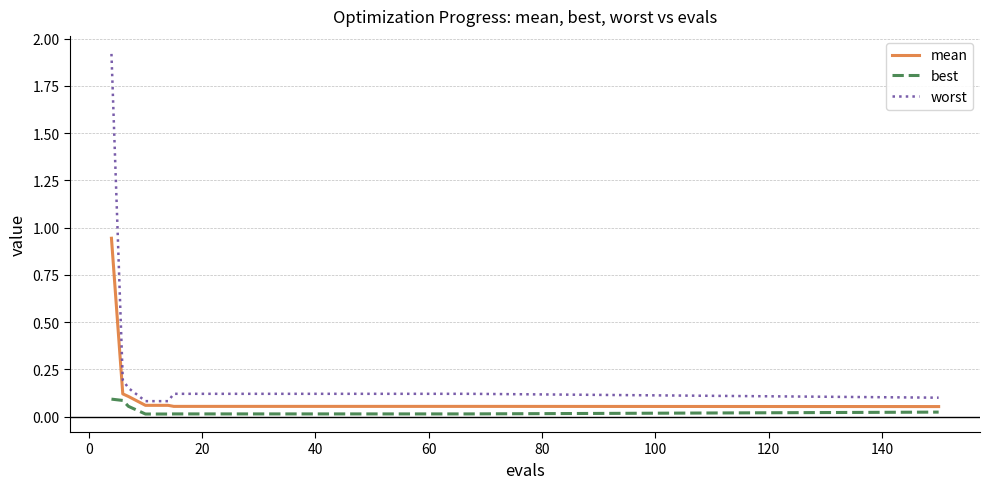

True or false: best and worst cross at least once.

False